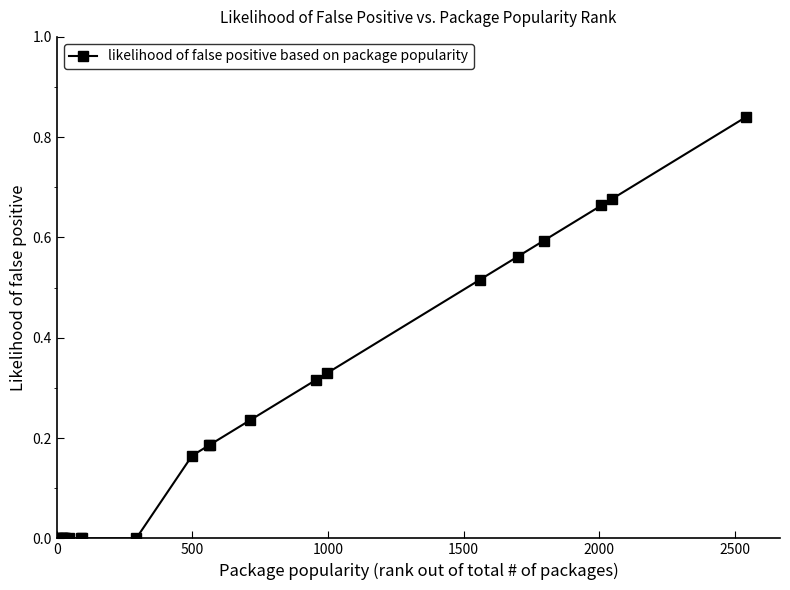

Count the number of categories in the chart.

22